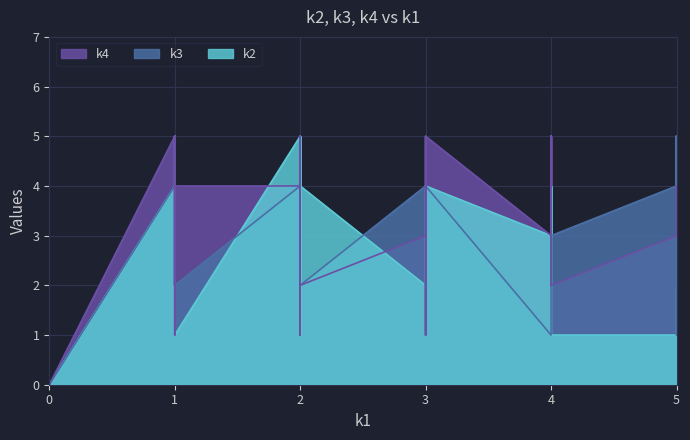

How many series are shown in this chart?

3